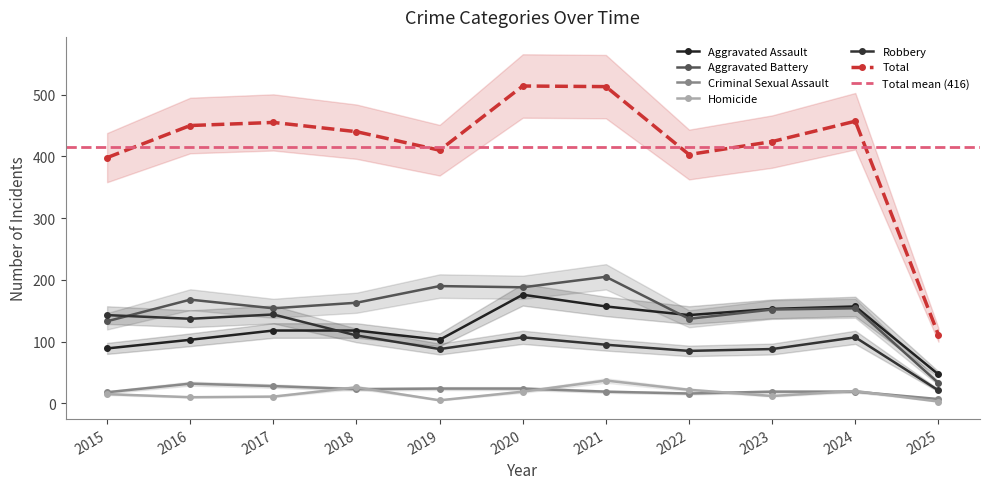

True or false: Criminal Sexual Assault and Aggravated Battery cross at least once.

False